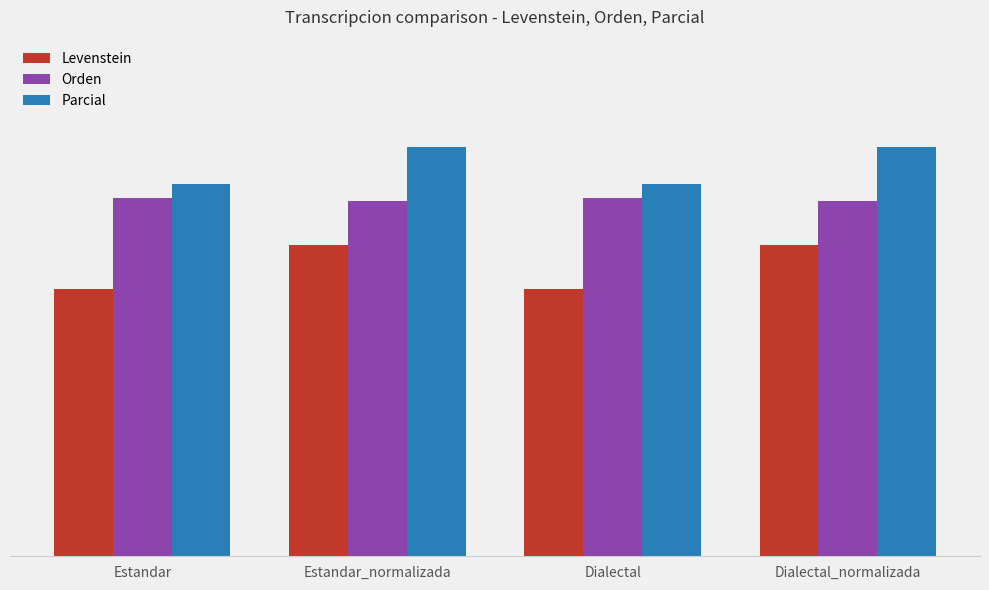

Are the bars grouped side by side (vs. stacked)?

Yes